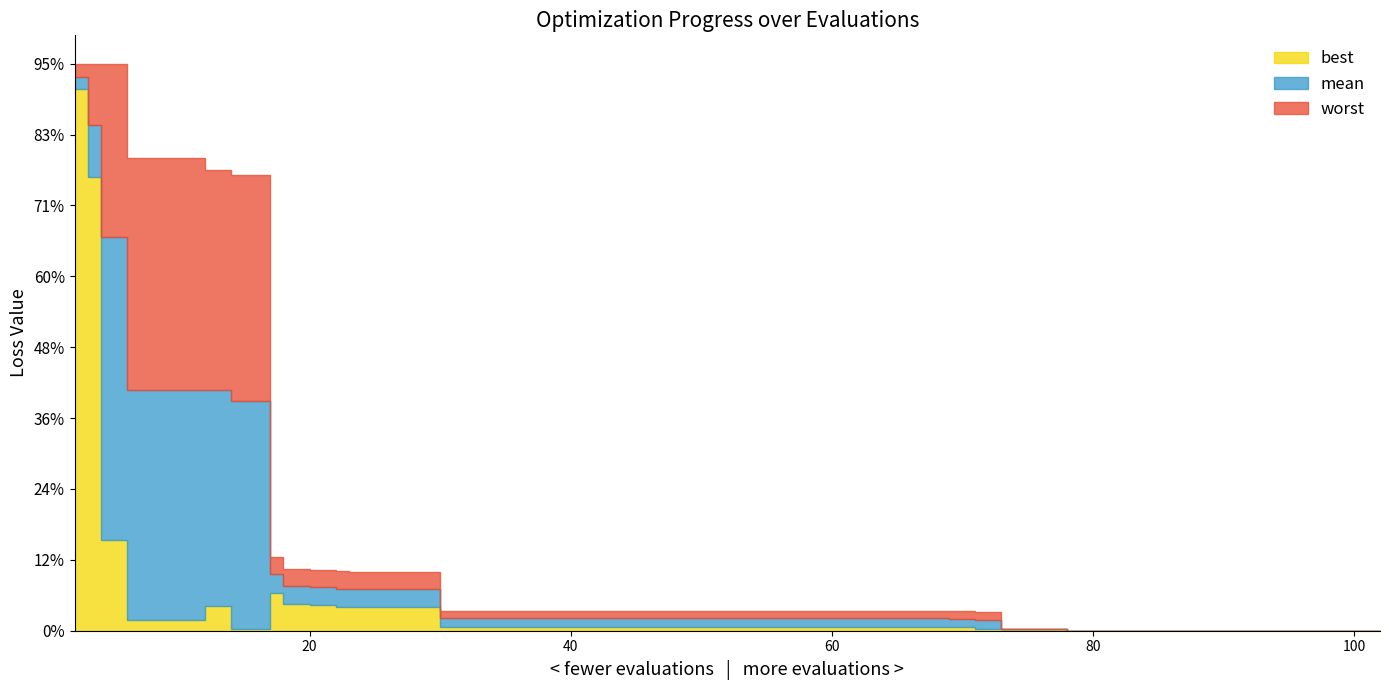

Count the number of data series in this chart.

3